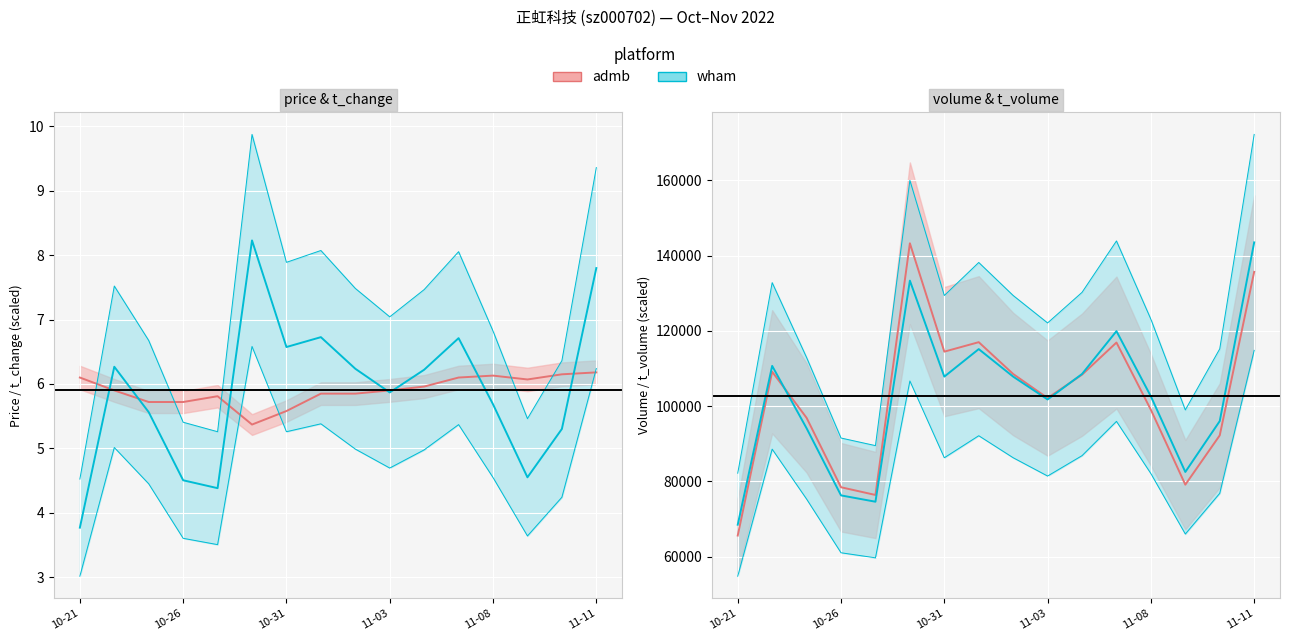

How many data points does each series have?

16